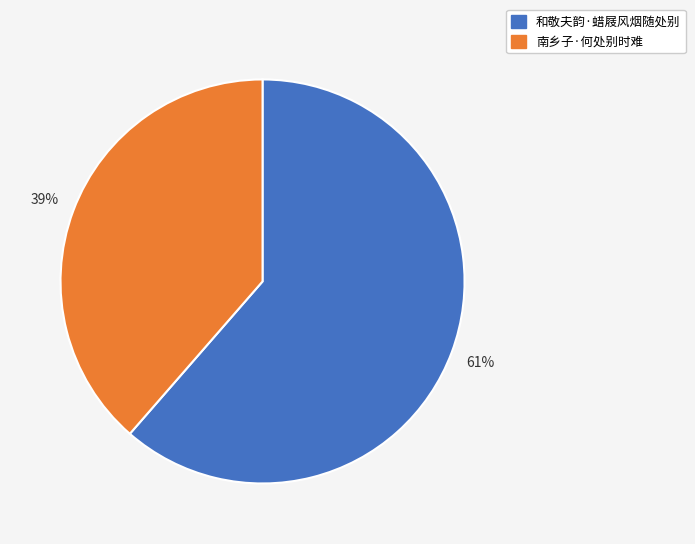

Between 和敬夫韵·蜡屐风烟随处别 and 南乡子·何处别时难, which is larger?

和敬夫韵·蜡屐风烟随处别